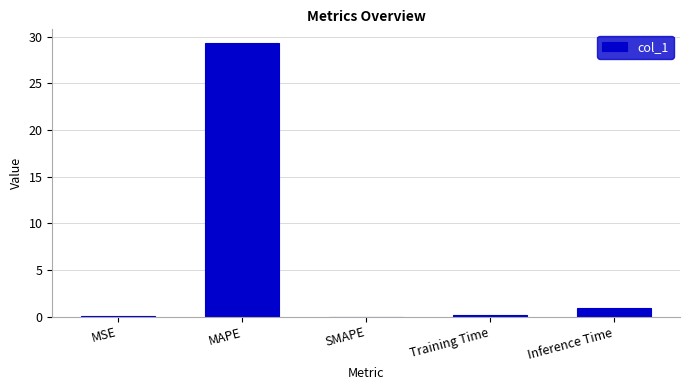

How many series are shown in this chart?

1